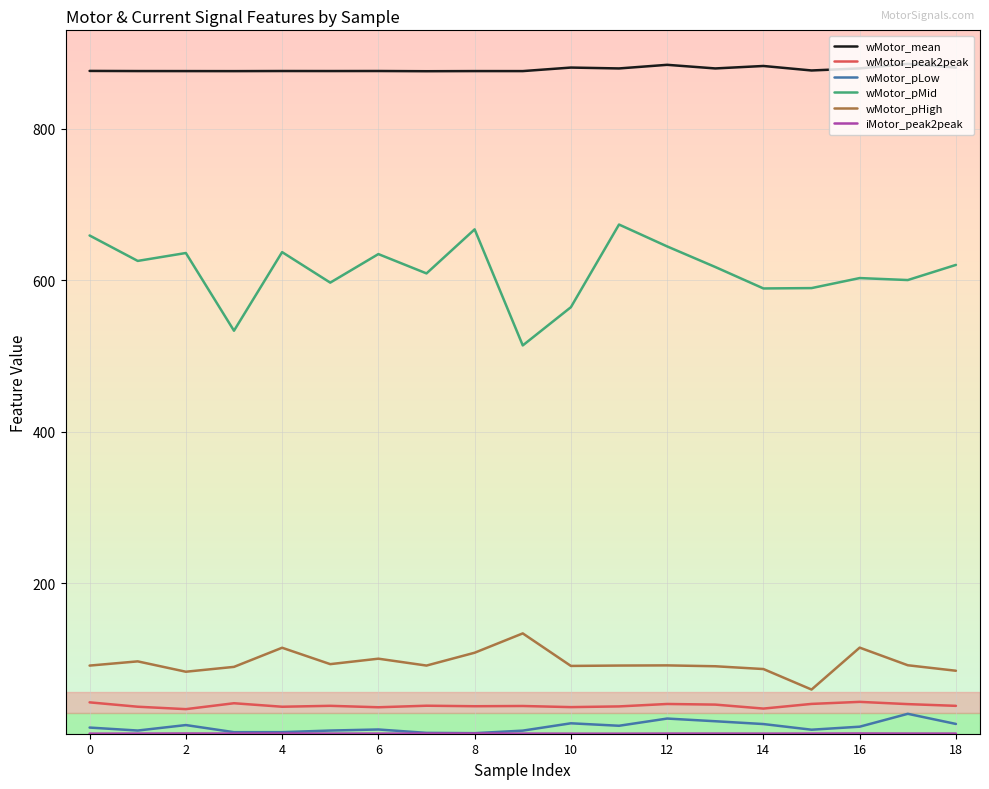

True or false: wMotor_pHigh and wMotor_mean cross at least once.

False